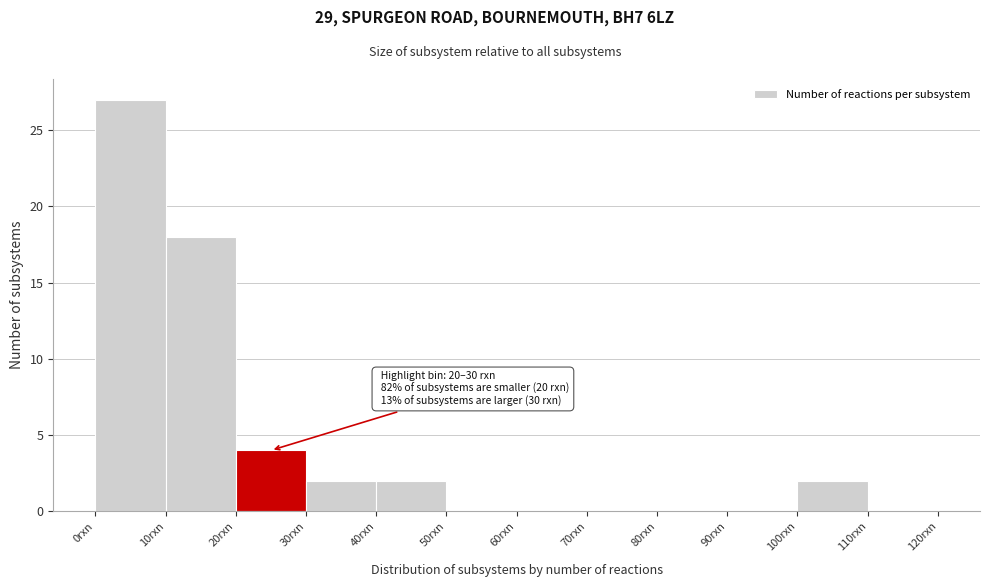

Over which range of the x-axis is the bar tallest?

0 to 10